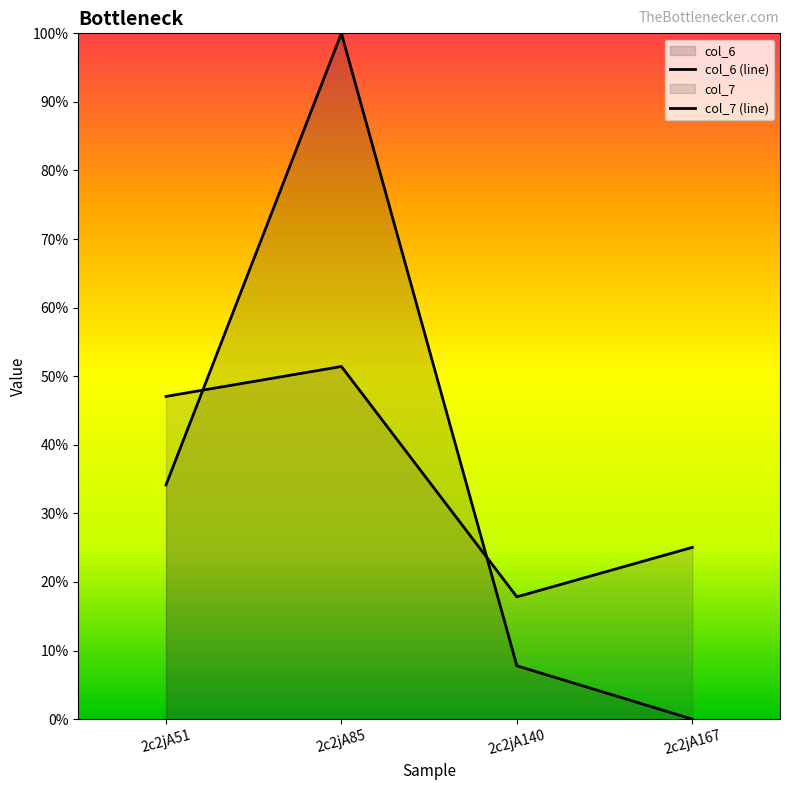

Which category has the highest value in the col_7 (line) series?

2c2jA85